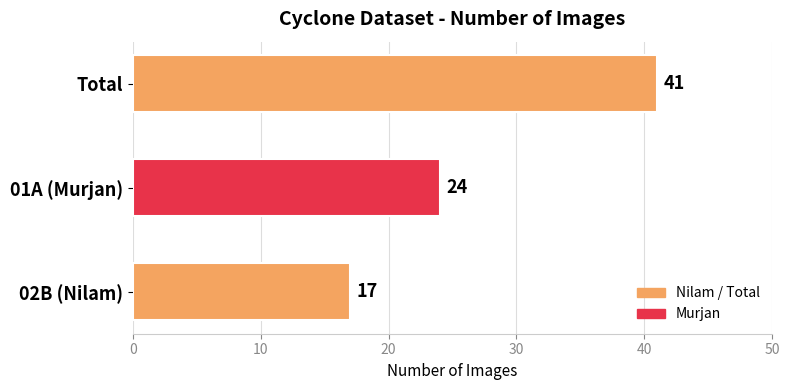

Reading top to bottom, list all the values displayed in this chart.

Total=41	01A (Murjan)=24	02B (Nilam)=17